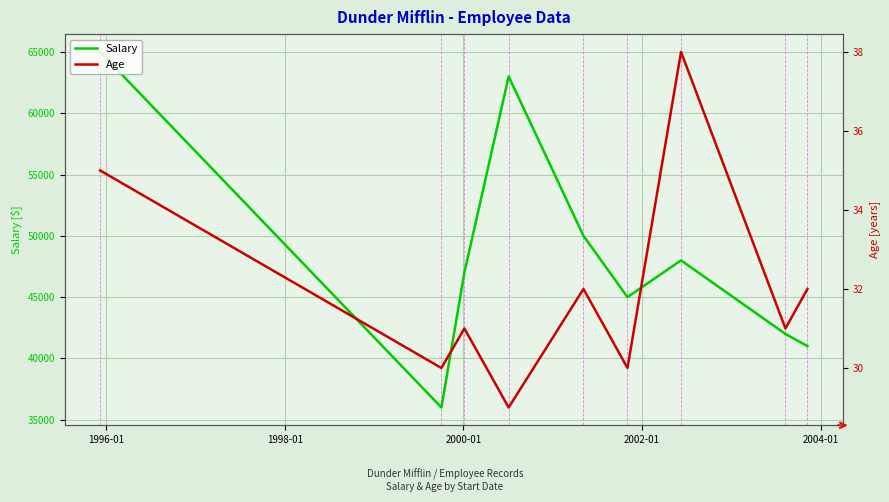

The value of Salary at 1996-01 is 47245. True or false?

False